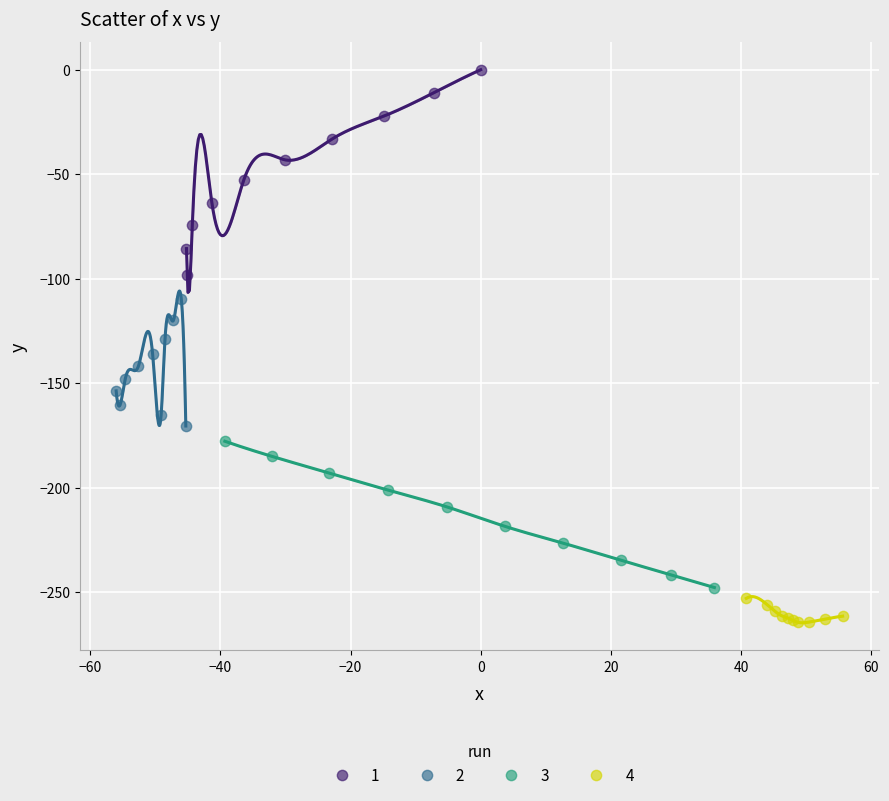

What are all the series names shown in the legend?

1, 2, 3, 4